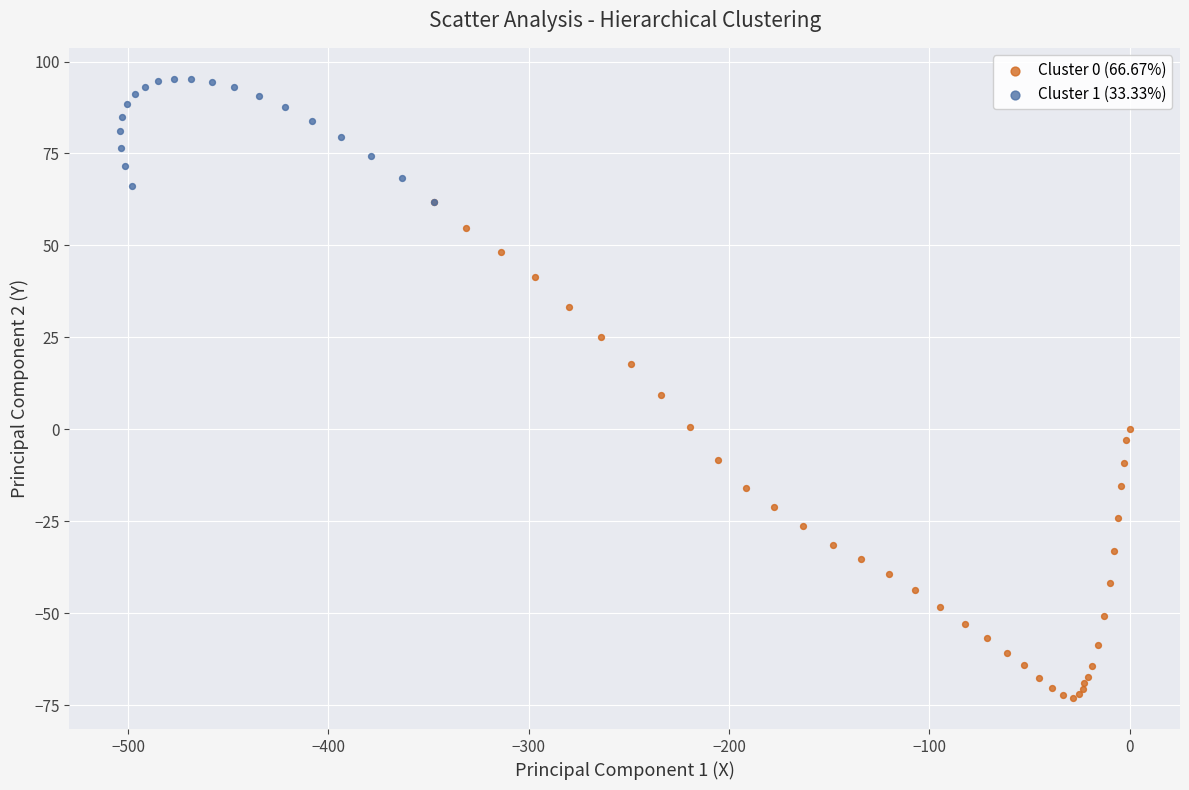

Which series reaches the minimum Y coordinate?

Cluster 0 (66.67%)